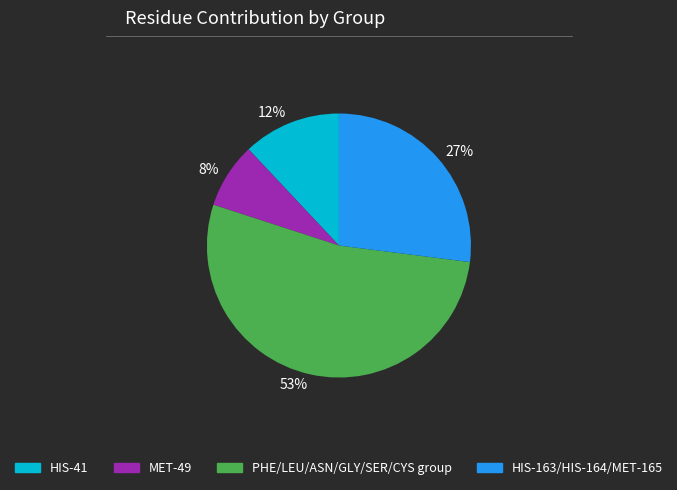

How many segments does this pie chart have?

4